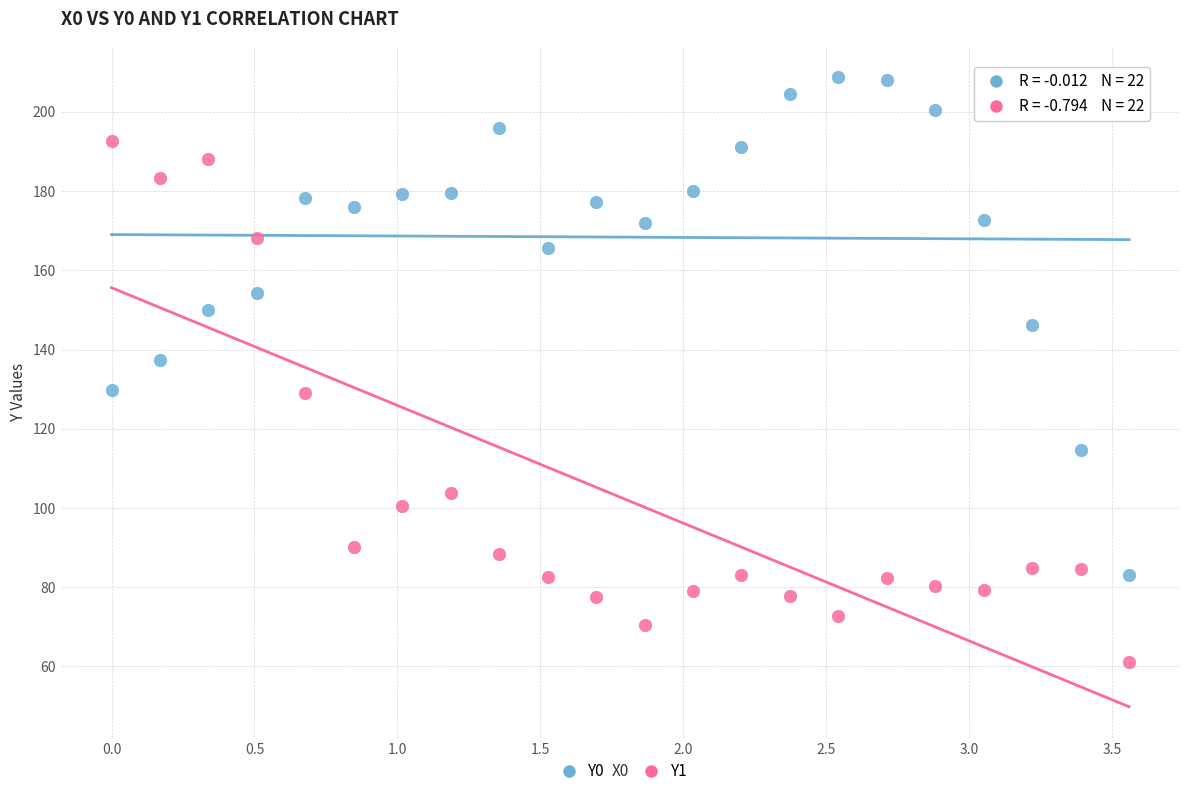

Which series reaches the minimum Y coordinate?

Y1